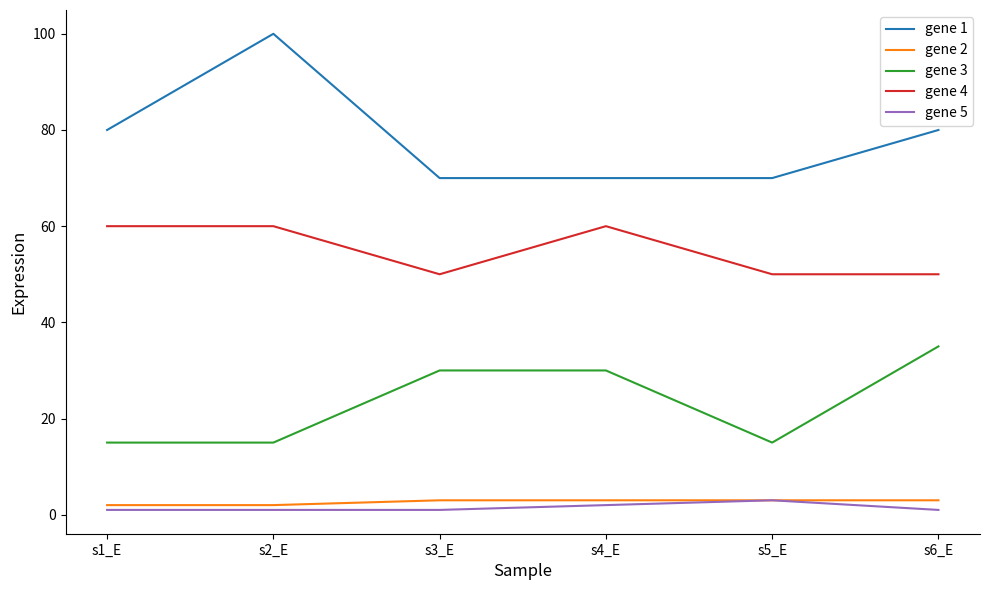

Between s3_E and s6_E, which series saw the biggest shift?

gene 1